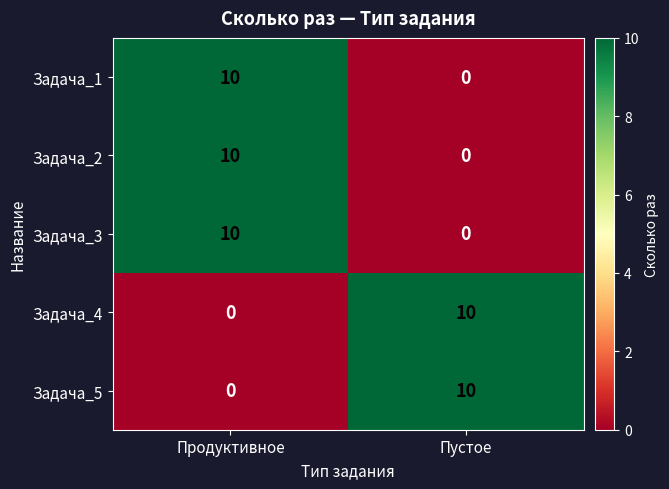

Is it true that Задача_2 equals 7 at Пустое?

False